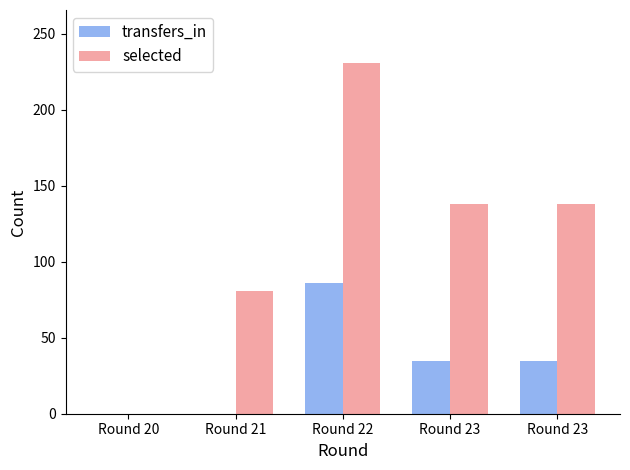

What are all the series names shown in the legend?

transfers_in, selected